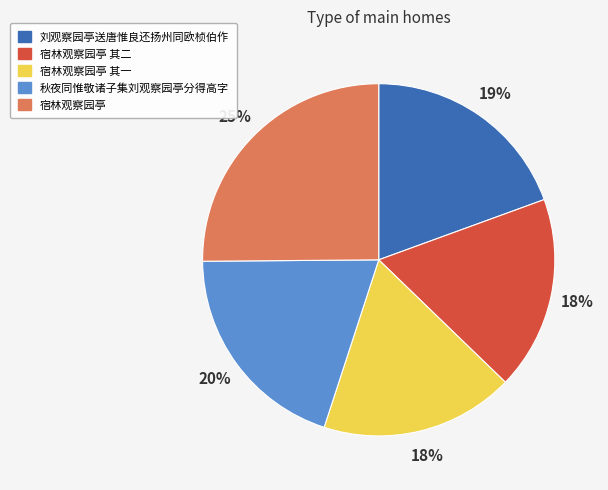

True or false: 宿林观察园亭 其一 accounts for 11% of the total.

False